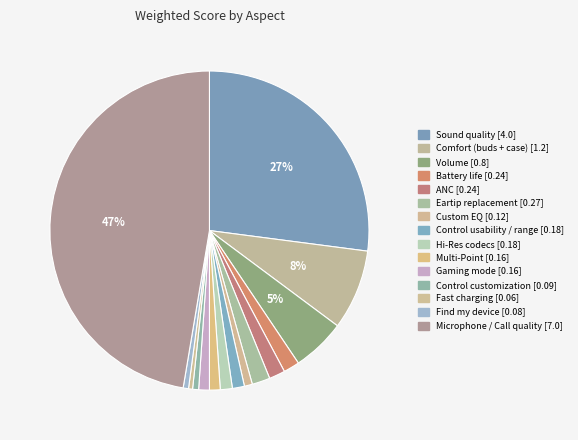

Which has a higher value, Microphone / Call quality or Find my device?

Microphone / Call quality